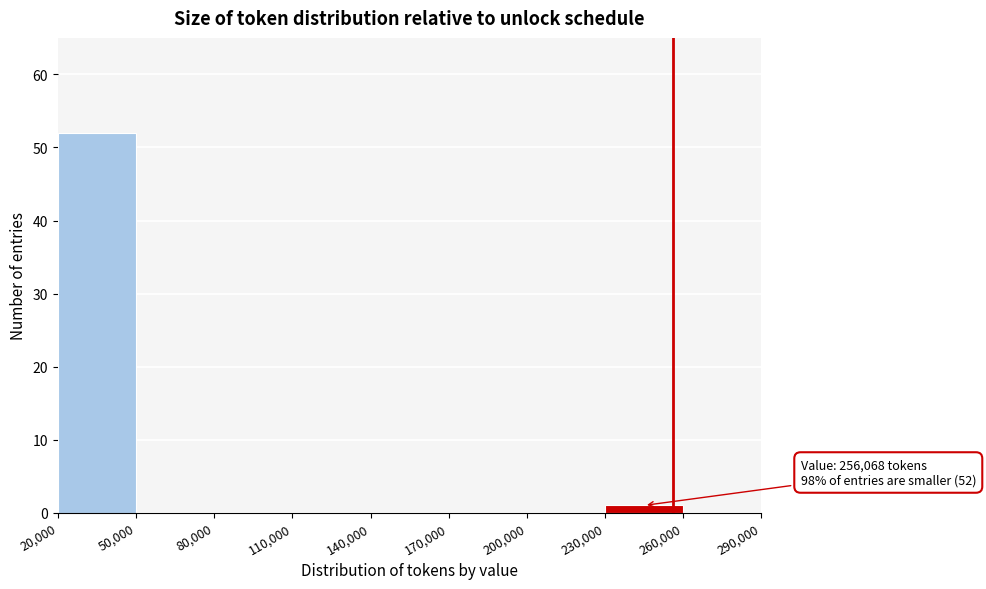

Over which range of the x-axis is the bar tallest?

20,000 to 50,000